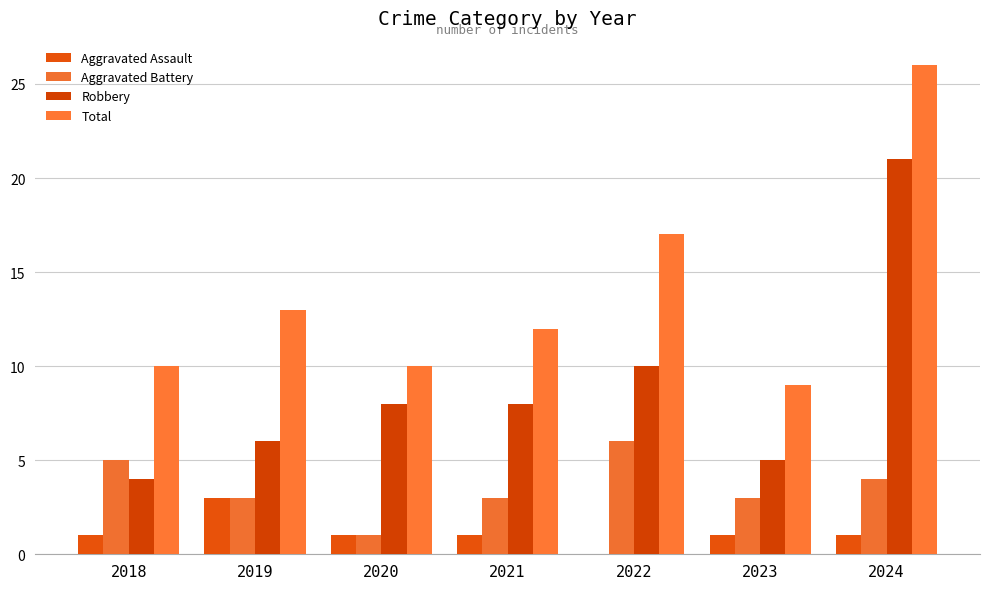

How many categories are shown in the chart?

7